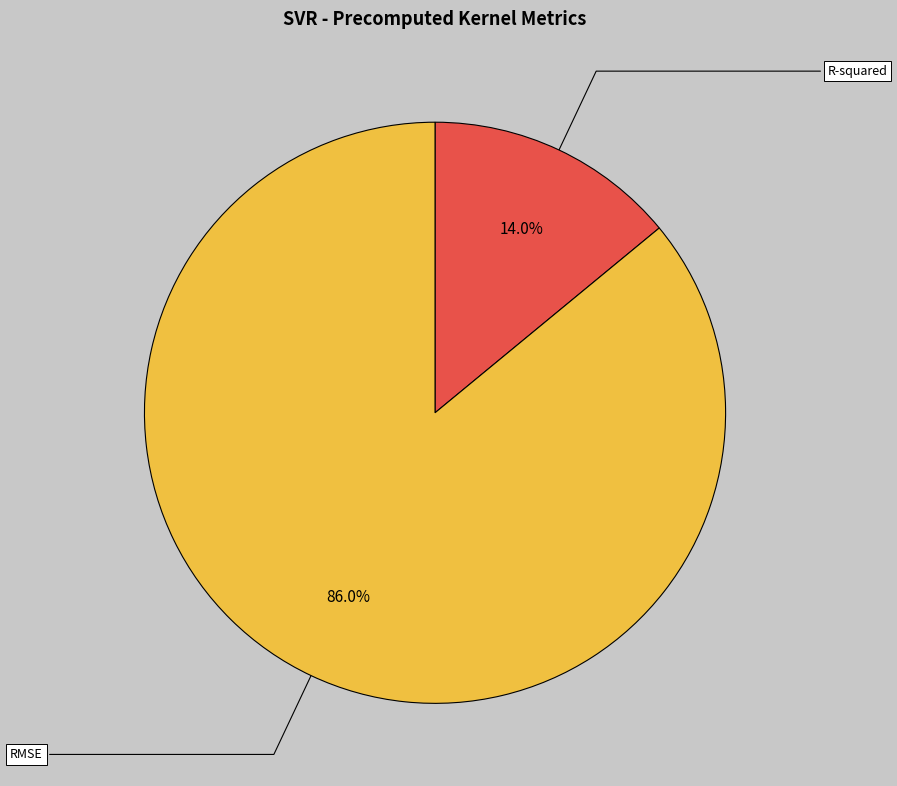

How many slices are in this pie chart?

2